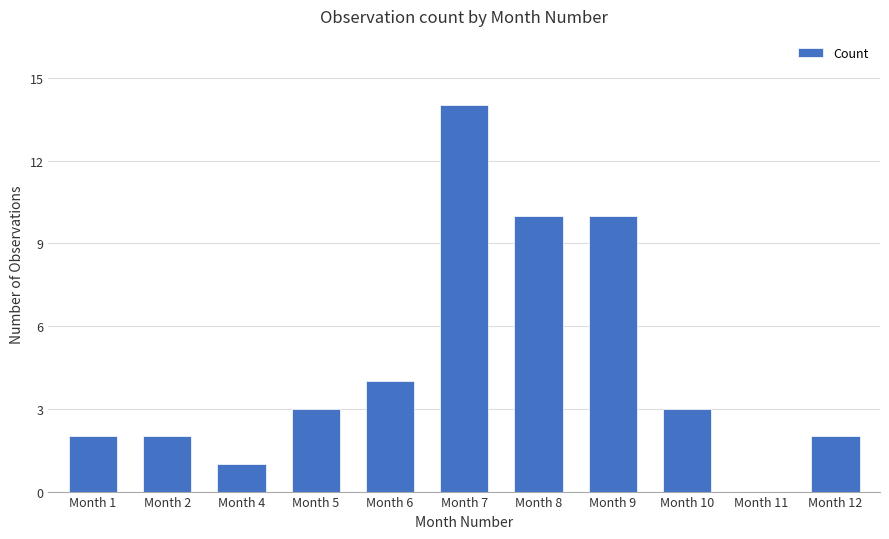

What is the approximate value at Month 2?

2